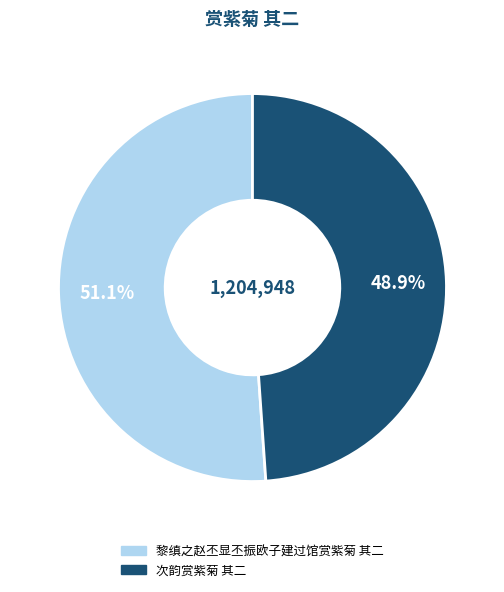

Which category accounts for the majority?

黎缜之赵丕显丕振欧子建过馆赏紫菊 其二